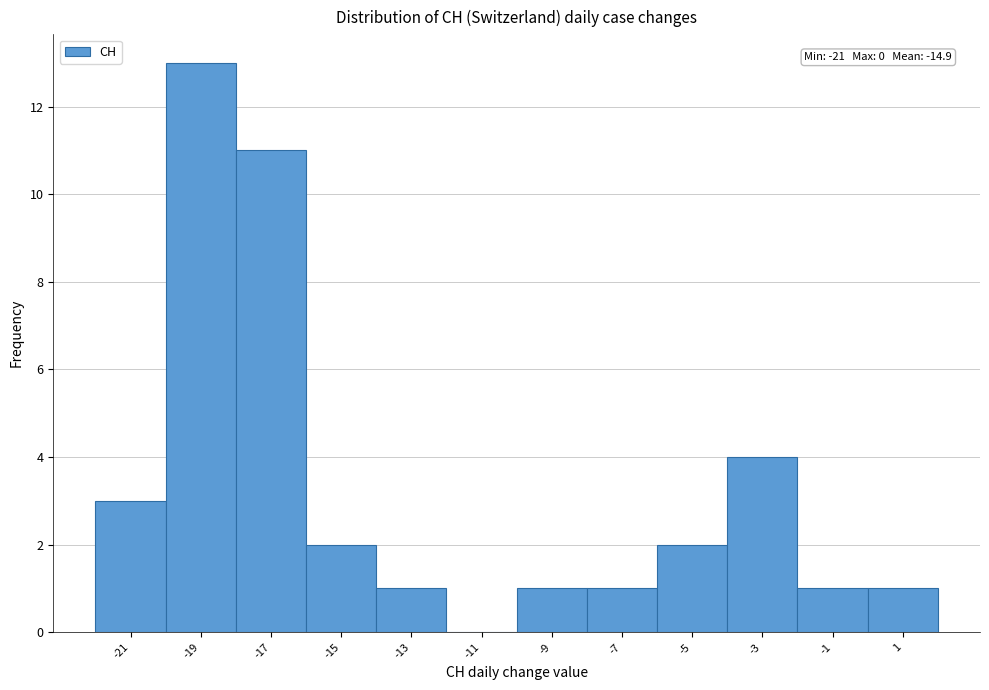

Over which range of the x-axis is the bar tallest?

-20 to -18